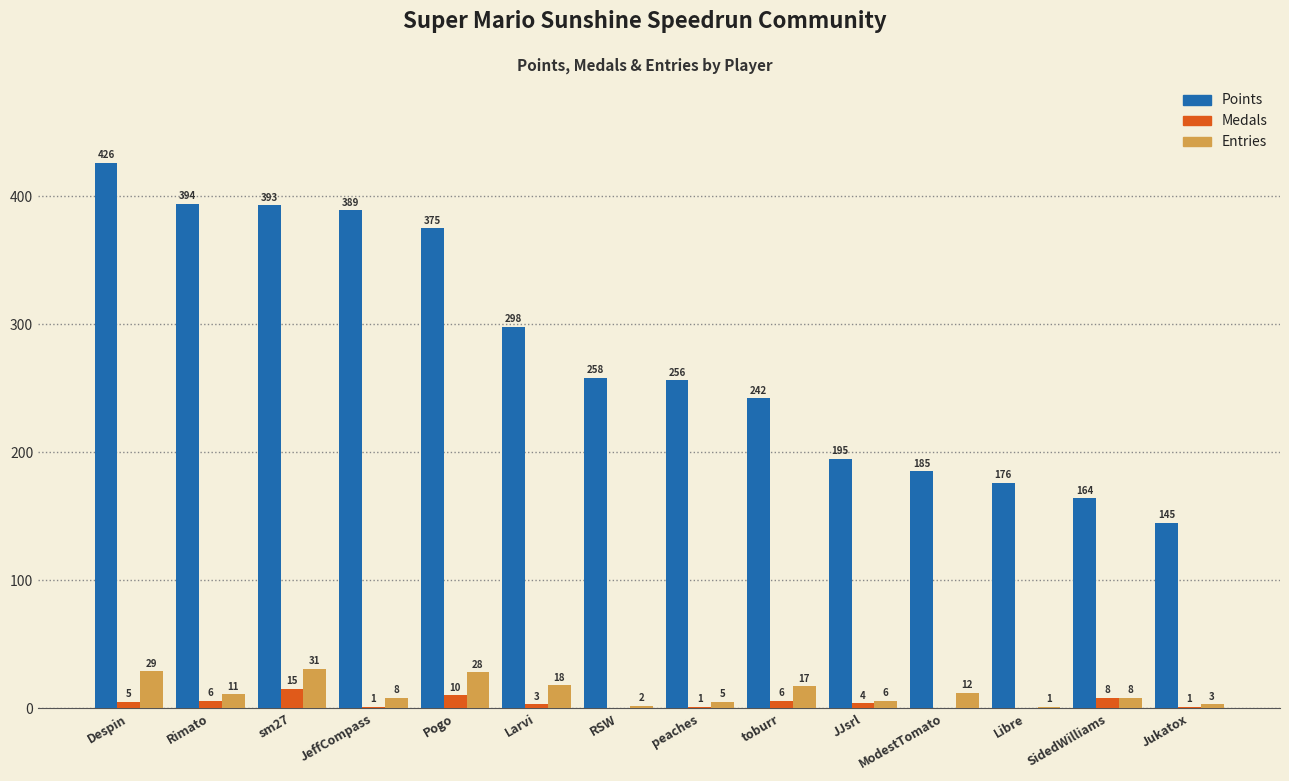

At which category is the sum across all series the highest?

Despin